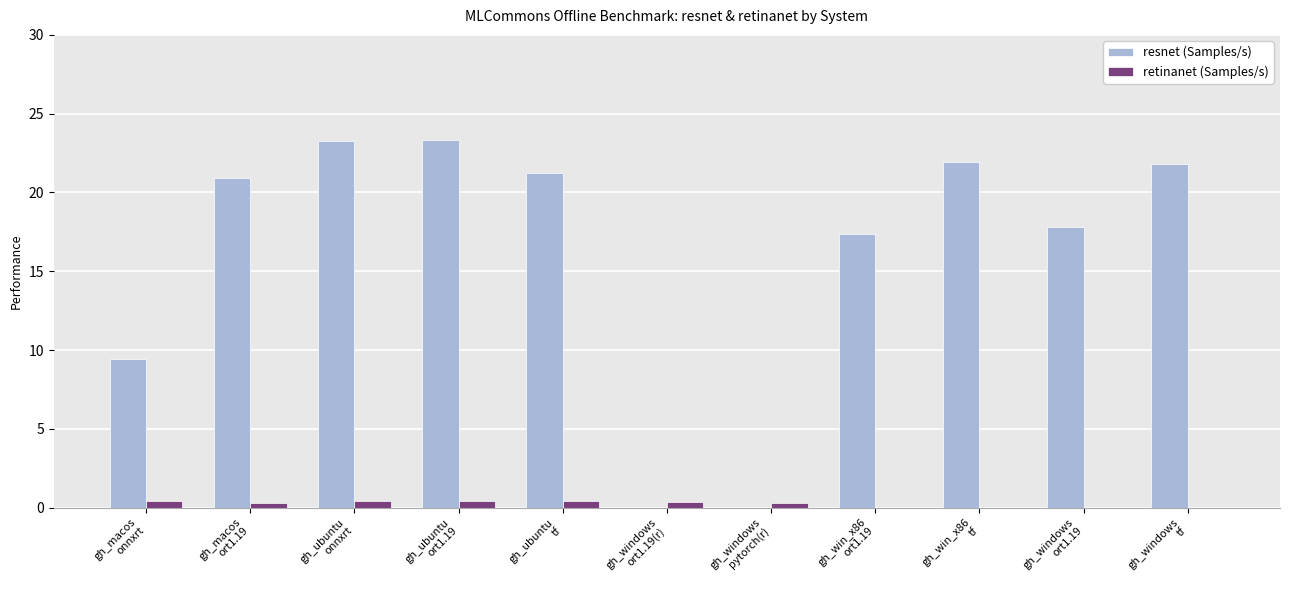

What is the highest value of the resnet (Samples/s) series?

23.4